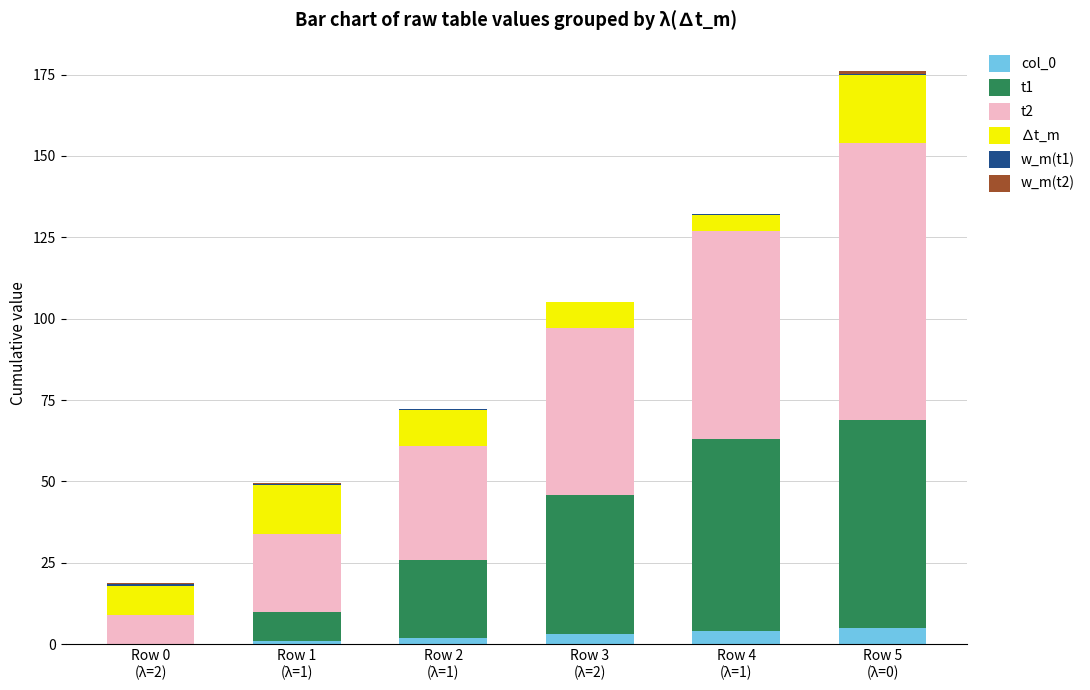

How many series are shown in this chart?

6